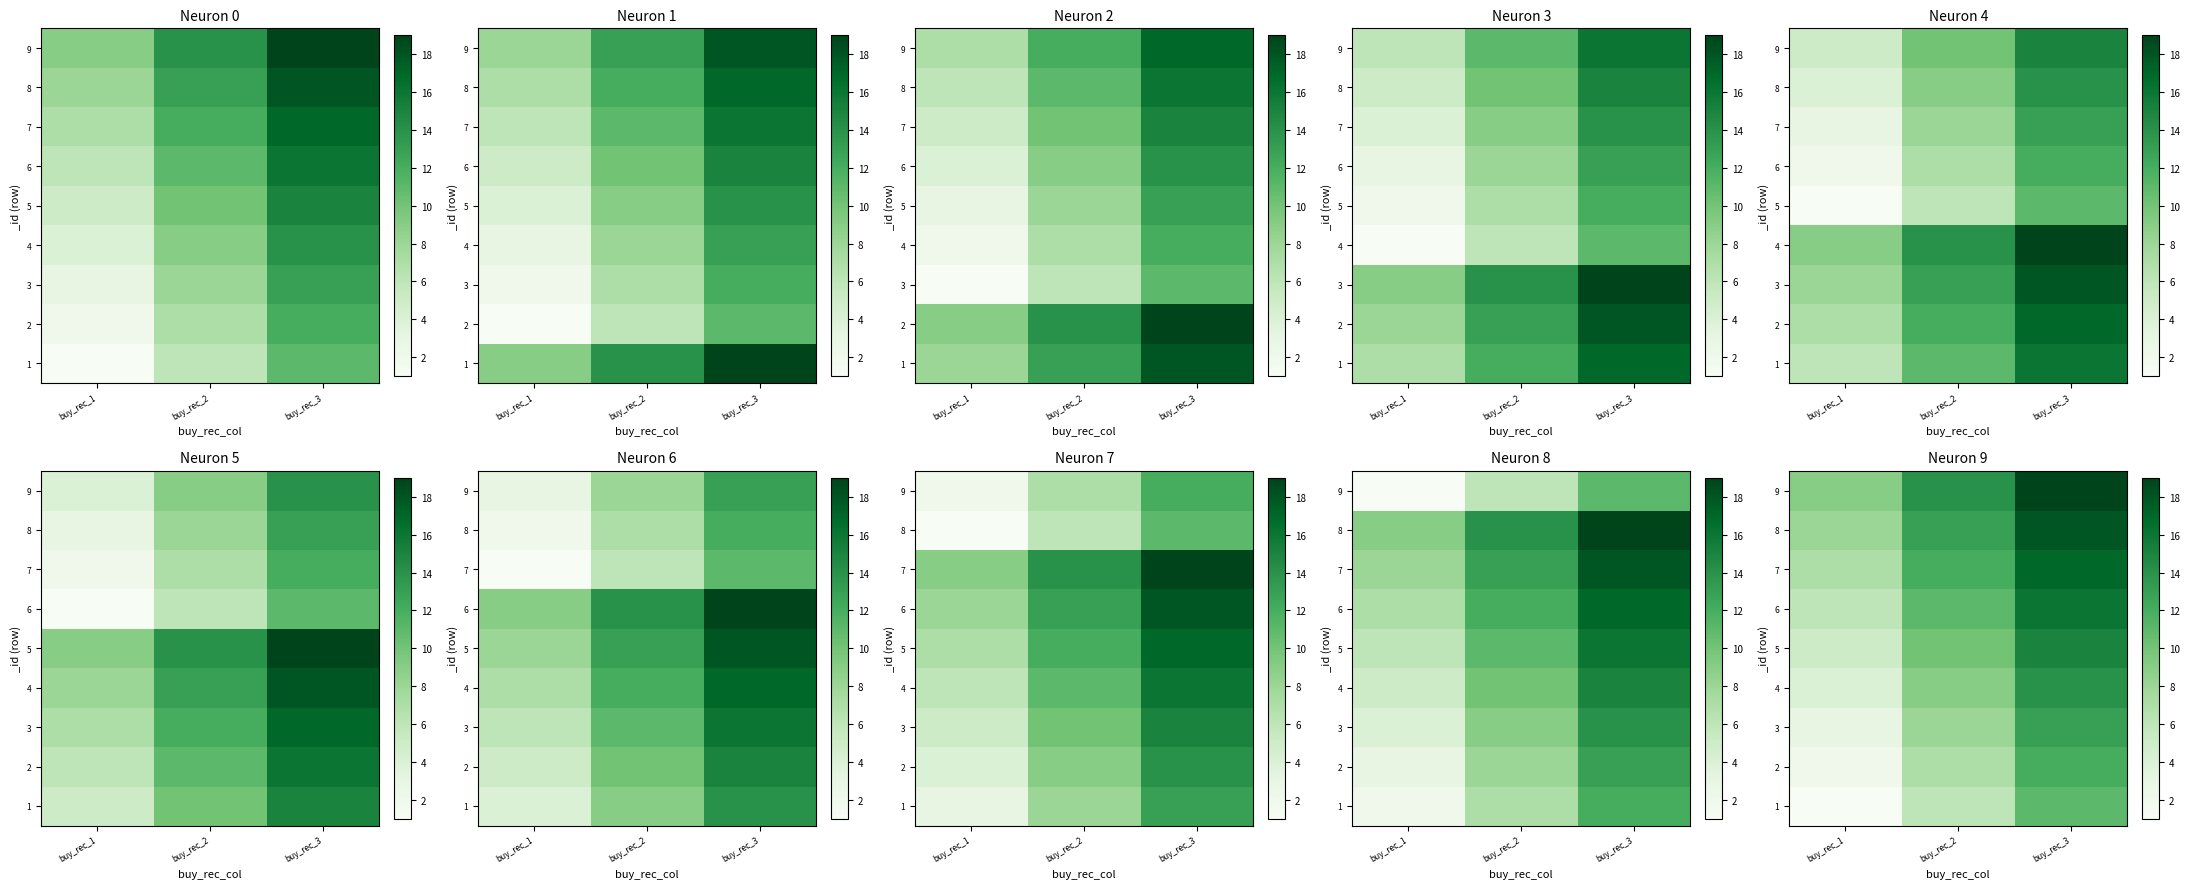

How many data points does each series have?

3